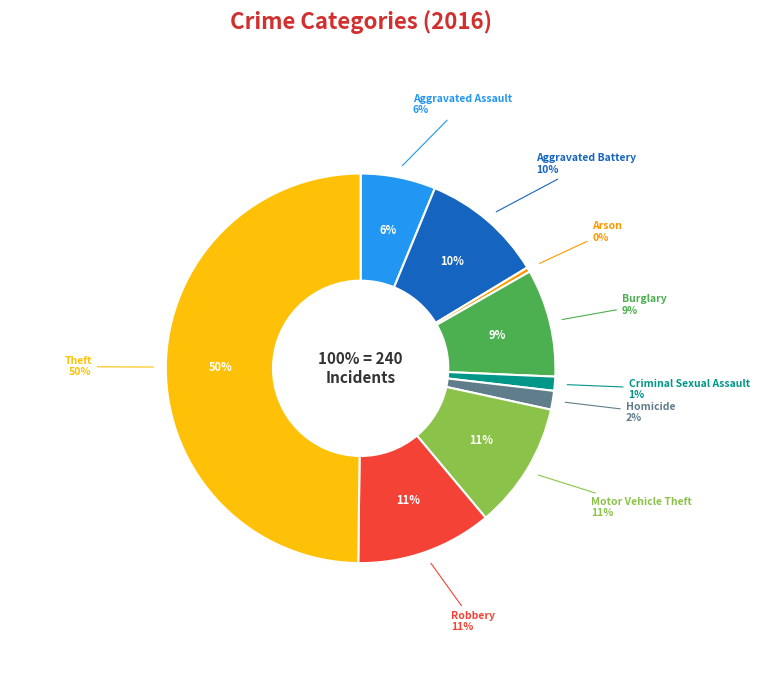

Rank the categories by value from highest to lowest.

Theft, Robbery, Motor Vehicle Theft, Aggravated Battery, Burglary, Aggravated Assault, Homicide, Criminal Sexual Assault, Arson